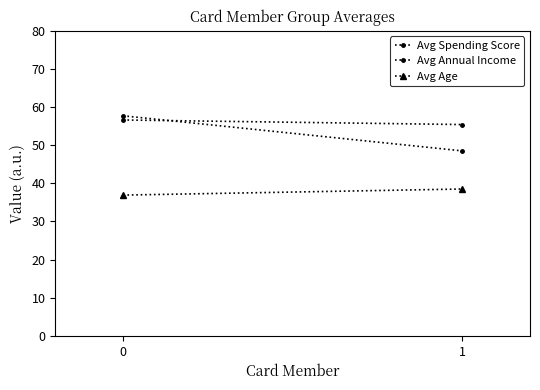

How many data points in Avg Annual Income are above 56?

1